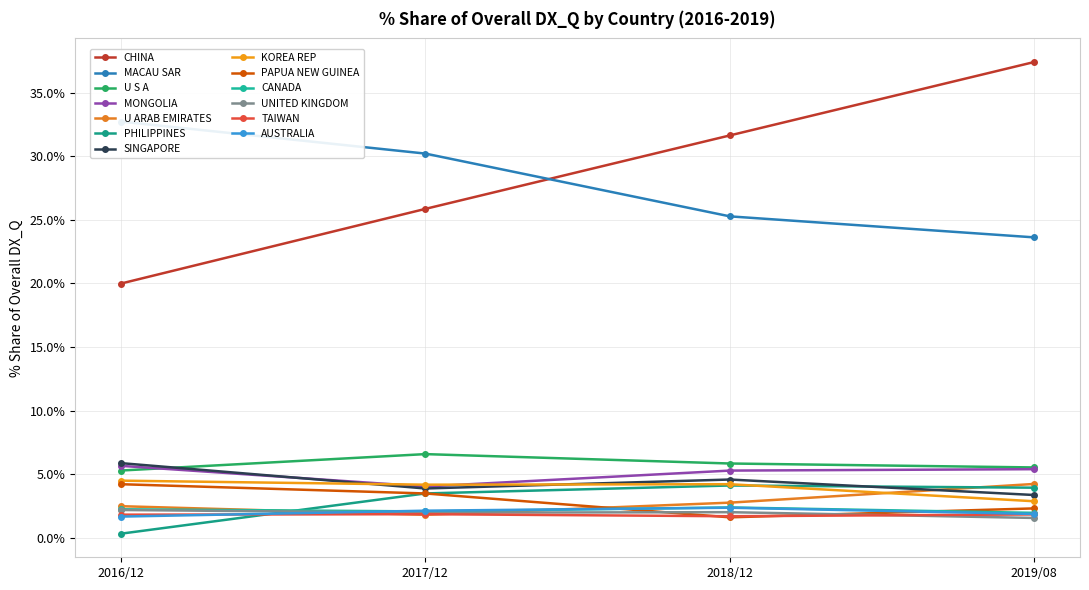

At which category does the chart reach its minimum across all series?

PHILIPPINES